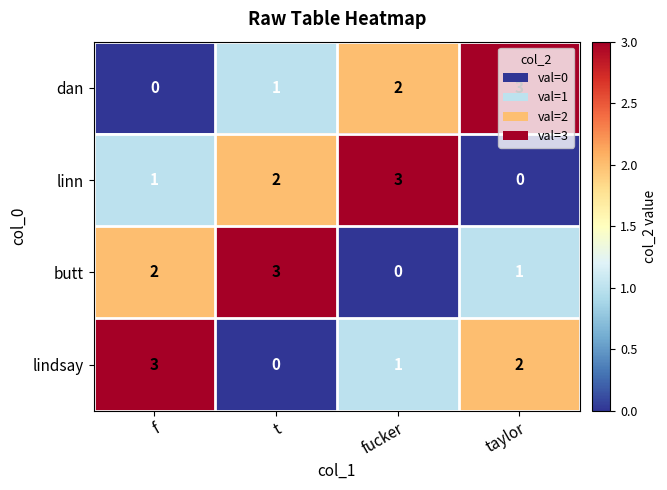

At how many categories does at least one series exceed 2?

4